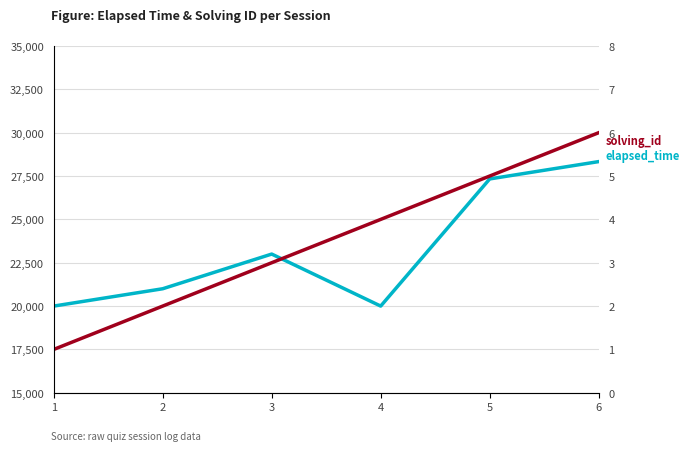

At how many categories does at least one series exceed 10662?

6